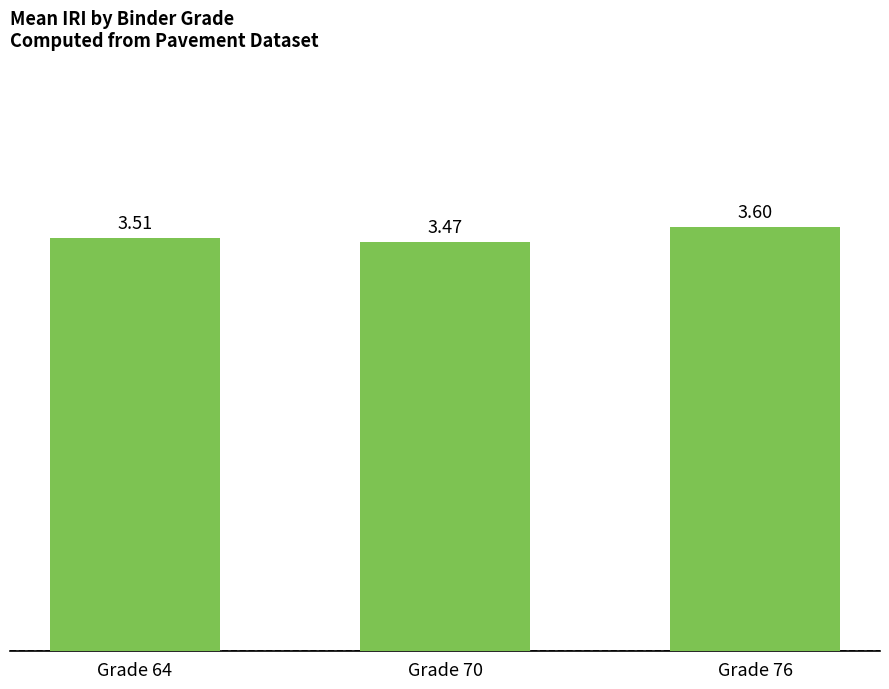

List the labels in order of value, largest first.

Grade 76, Grade 64, Grade 70